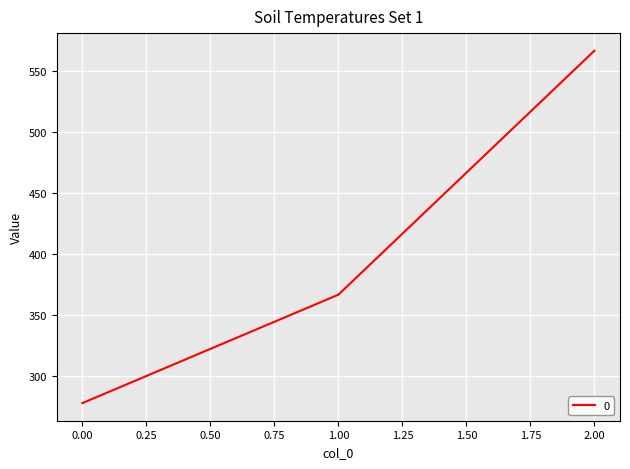

The value at 0.00 is 277.8. True or false?

True